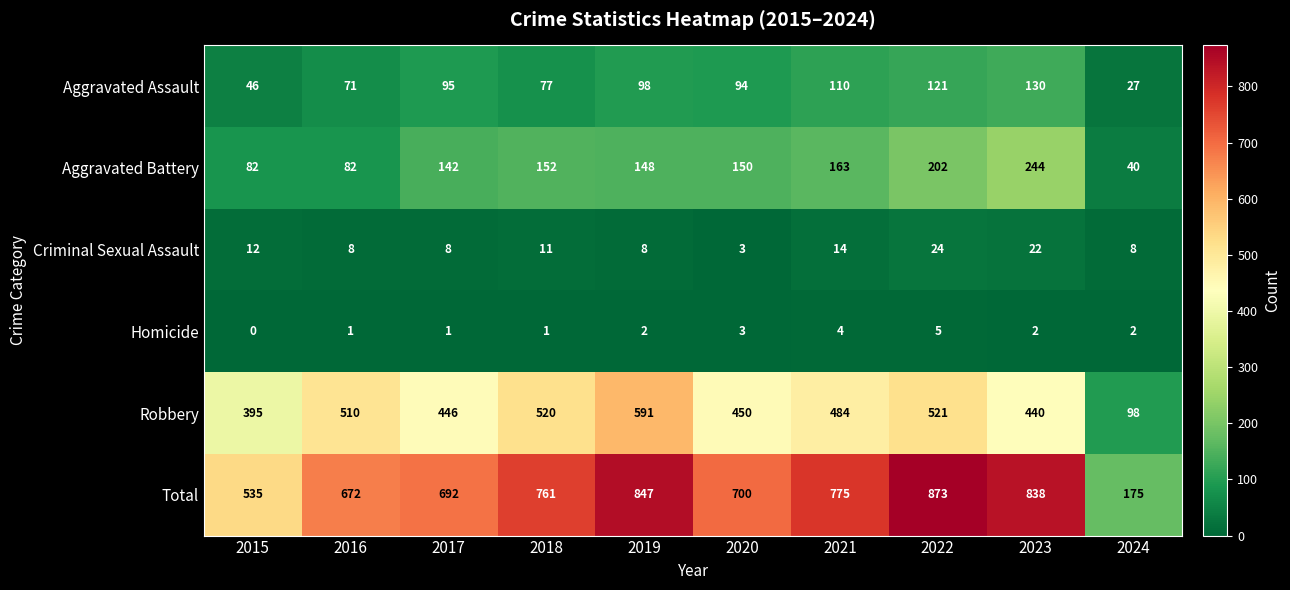

The Criminal Sexual Assault series shows 2 at 2017. True or false?

False